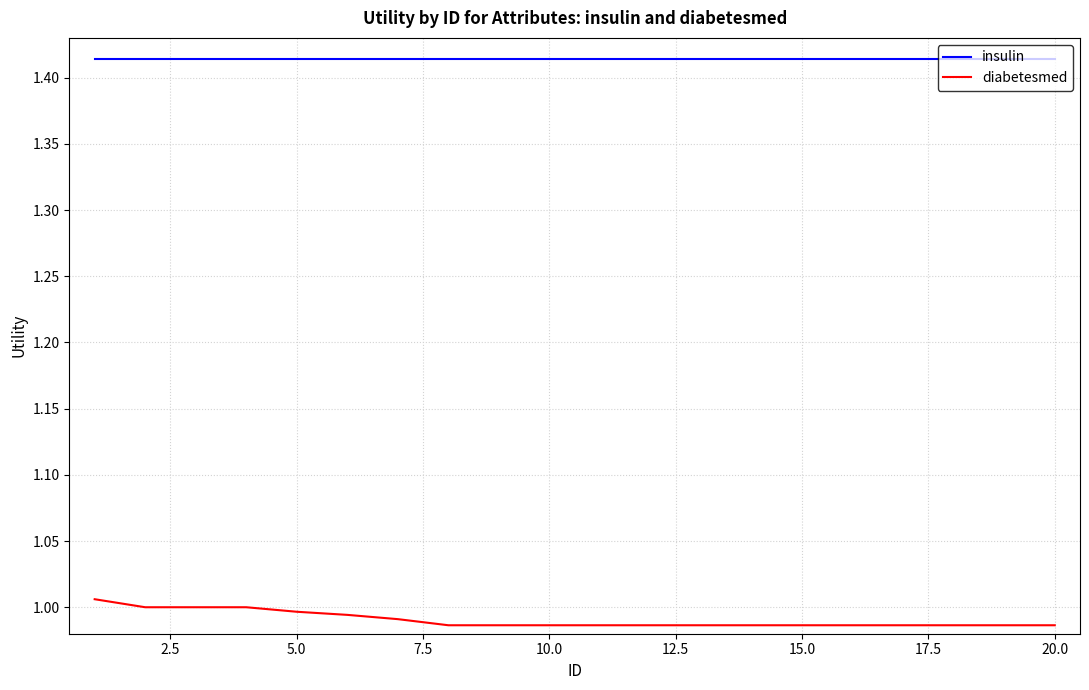

Which series has the largest range (max minus min)?

diabetesmed